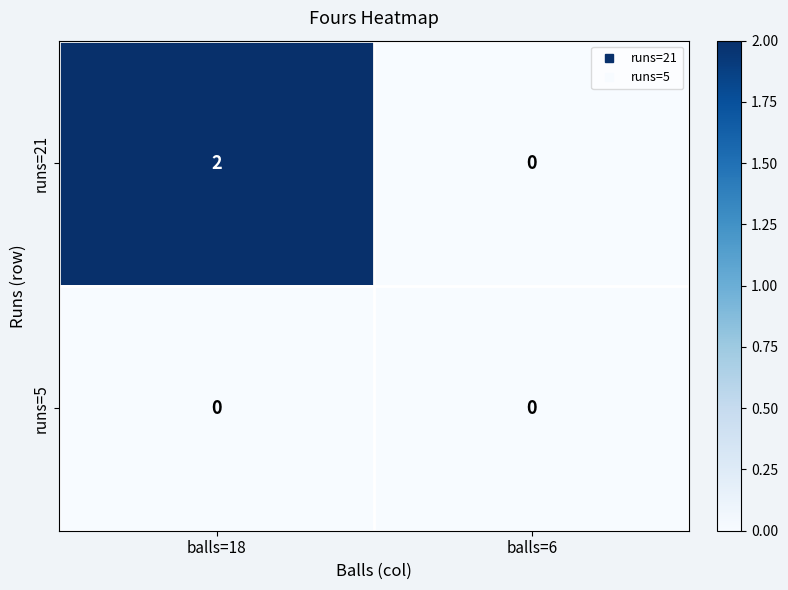

What is the spread (max minus min) of values at balls=18?

2